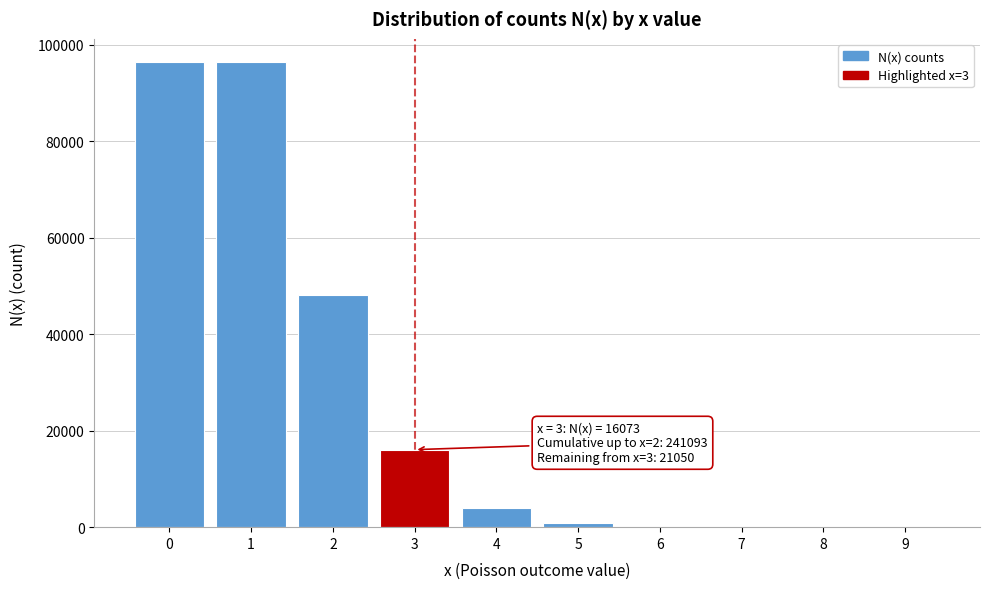

Is it true that the value at 2 is 31028?

False